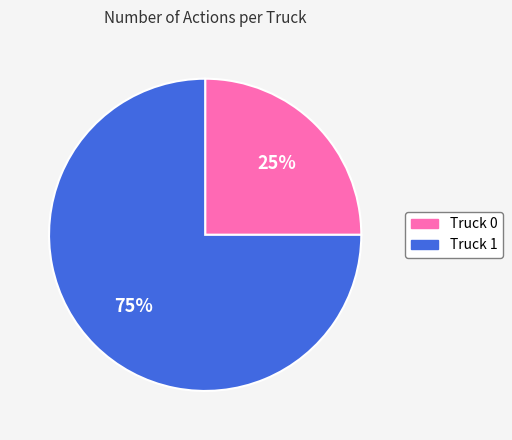

What is the smallest slice in the pie chart?

Truck 0